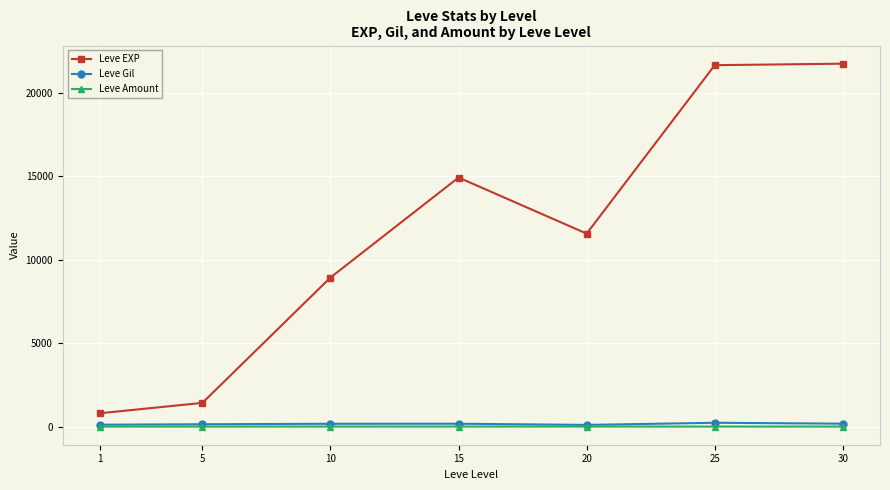

What are all the series names shown in the legend?

Leve EXP, Leve Gil, Leve Amount